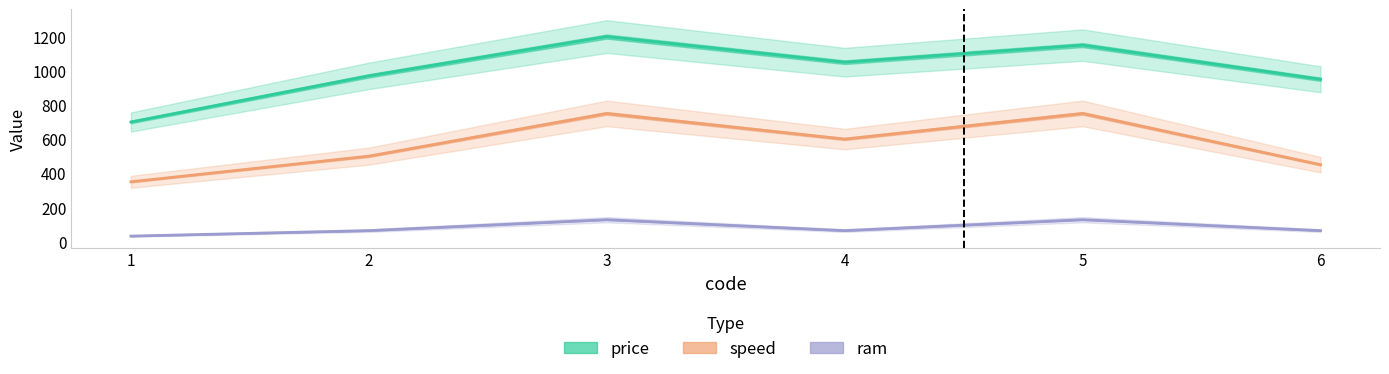

True or false: price has a value of 700 at 1.

True